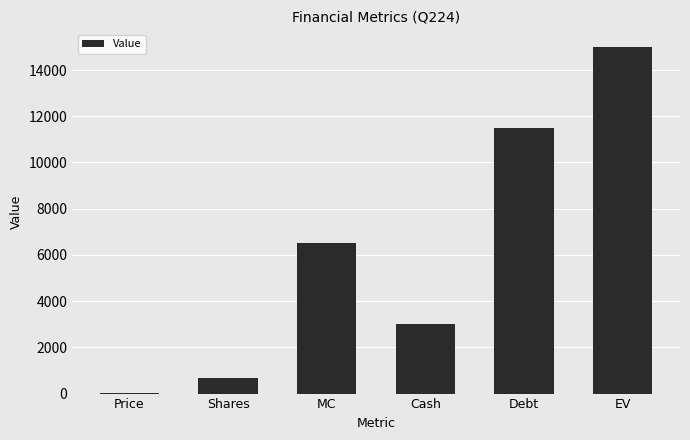

Read the value at EV.

15010.7